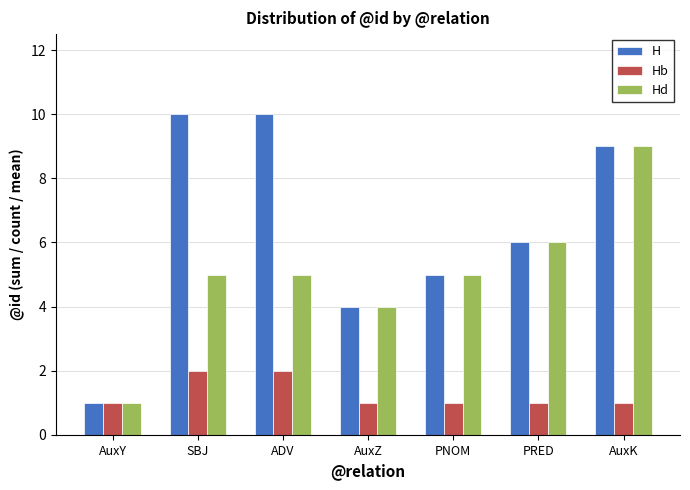

Which series has the largest range (max minus min)?

H